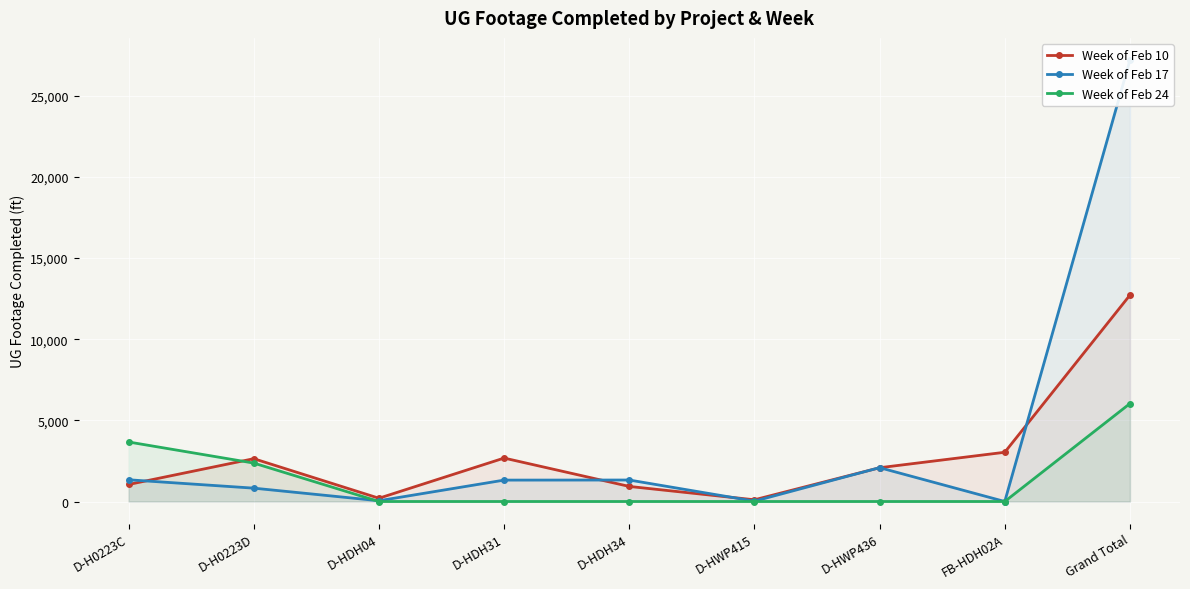

Which has a higher value, D-HDH34 or FB-HDH02A?

FB-HDH02A